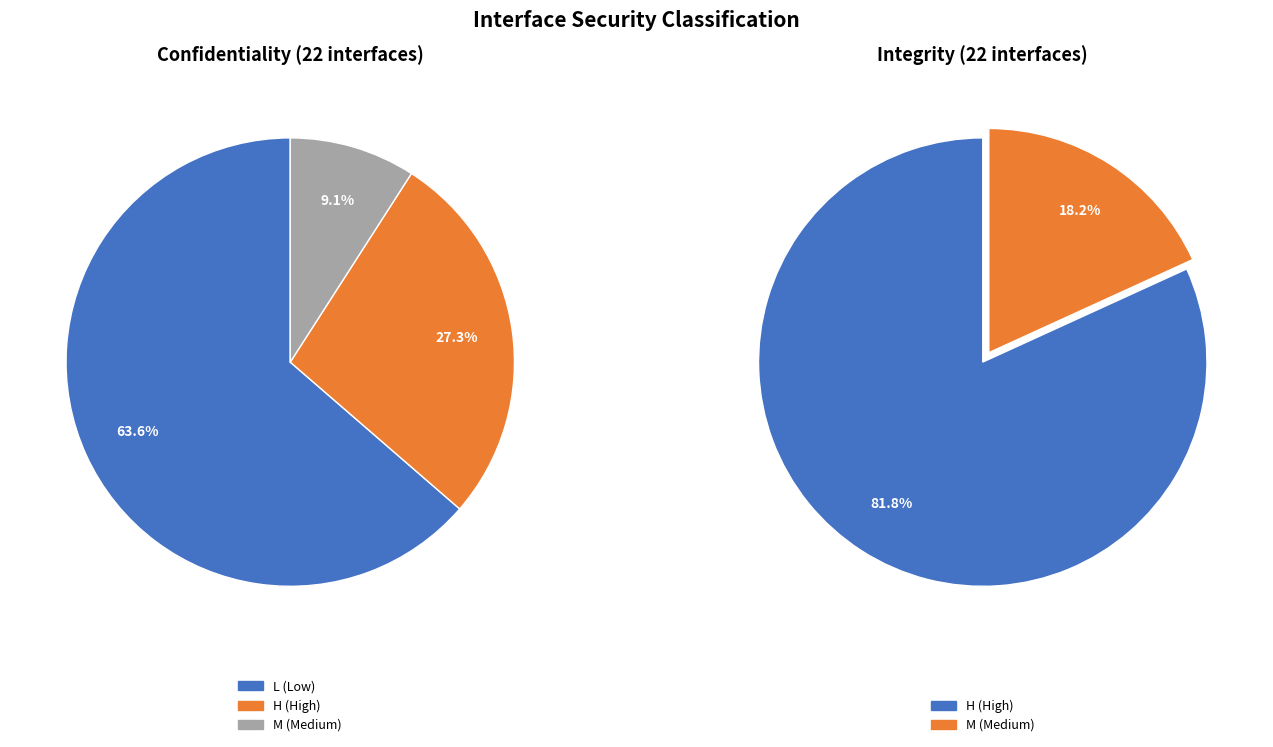

The M slice represents 9% of the pie. True or false?

True